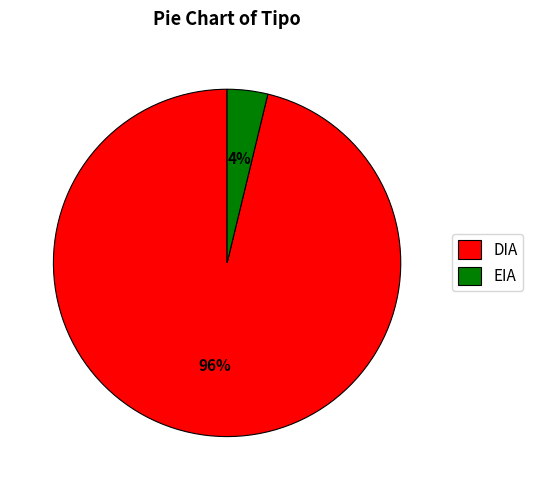

Which category has the biggest portion of the pie?

DIA